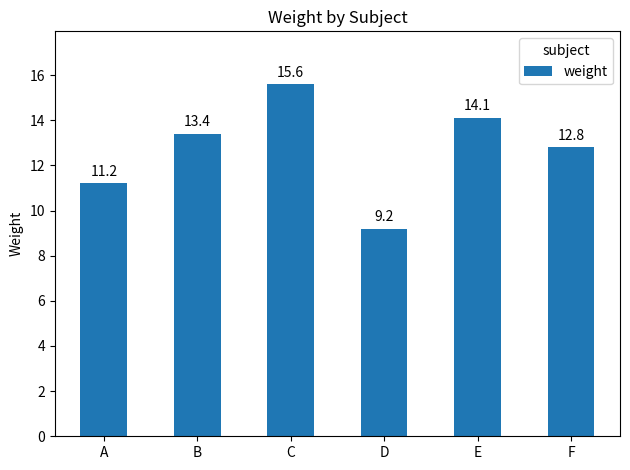

The chart shows a value of 15.6 at C. True or false?

True